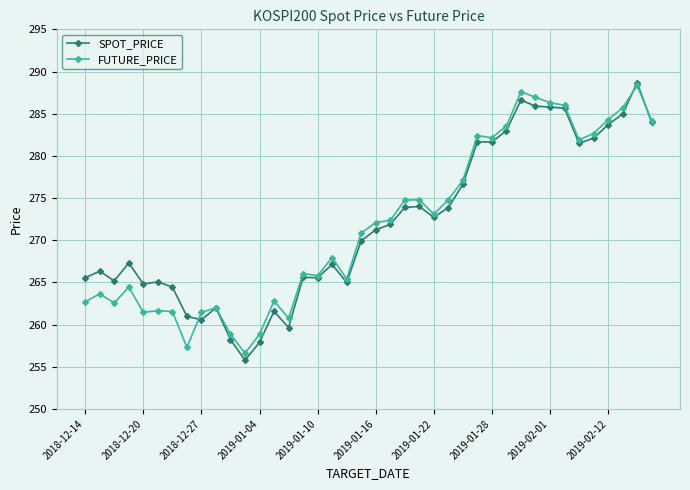

Does the chart have visible grid lines?

Yes